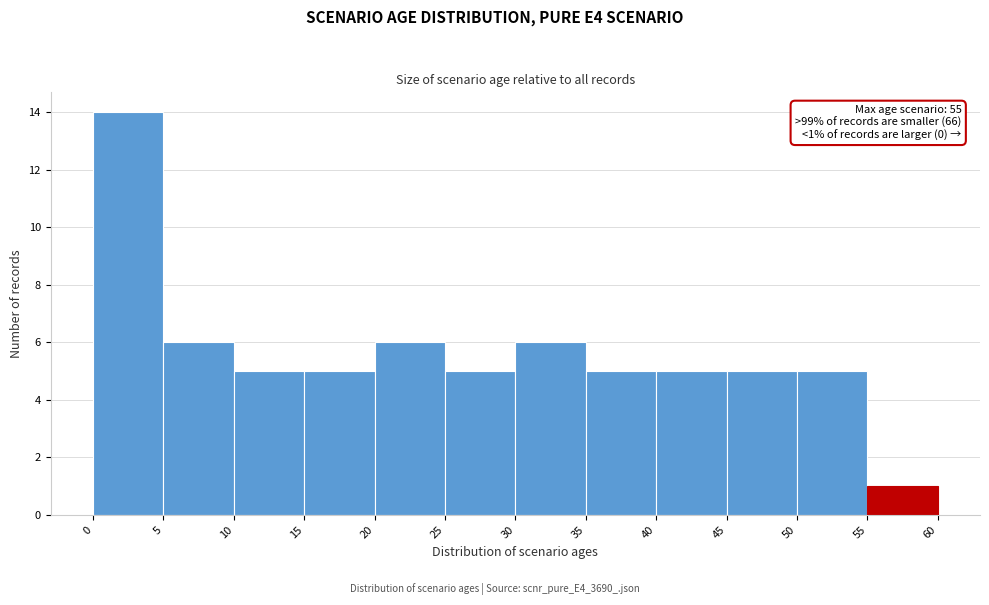

Over which range of the x-axis is the bar tallest?

0 to 5